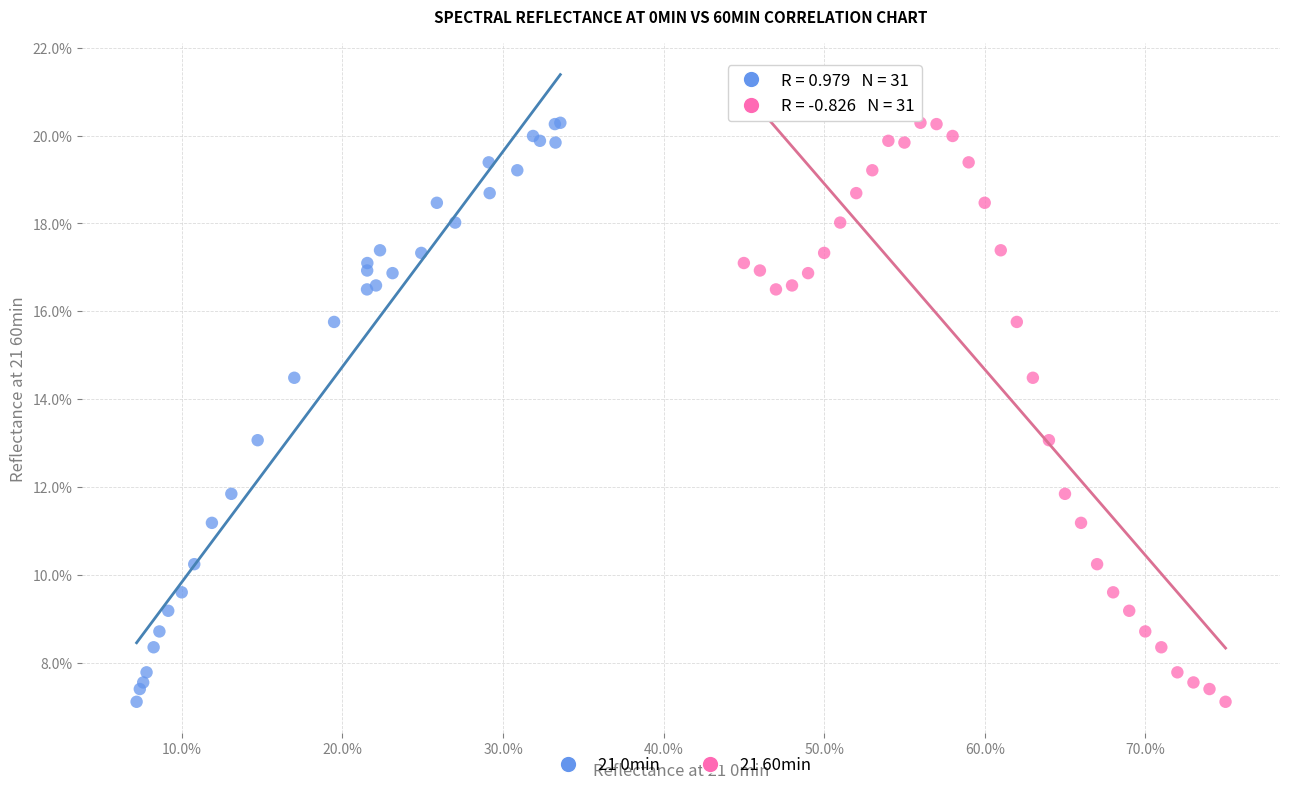

What are all the series names shown in the legend?

21 0min, 21 60min